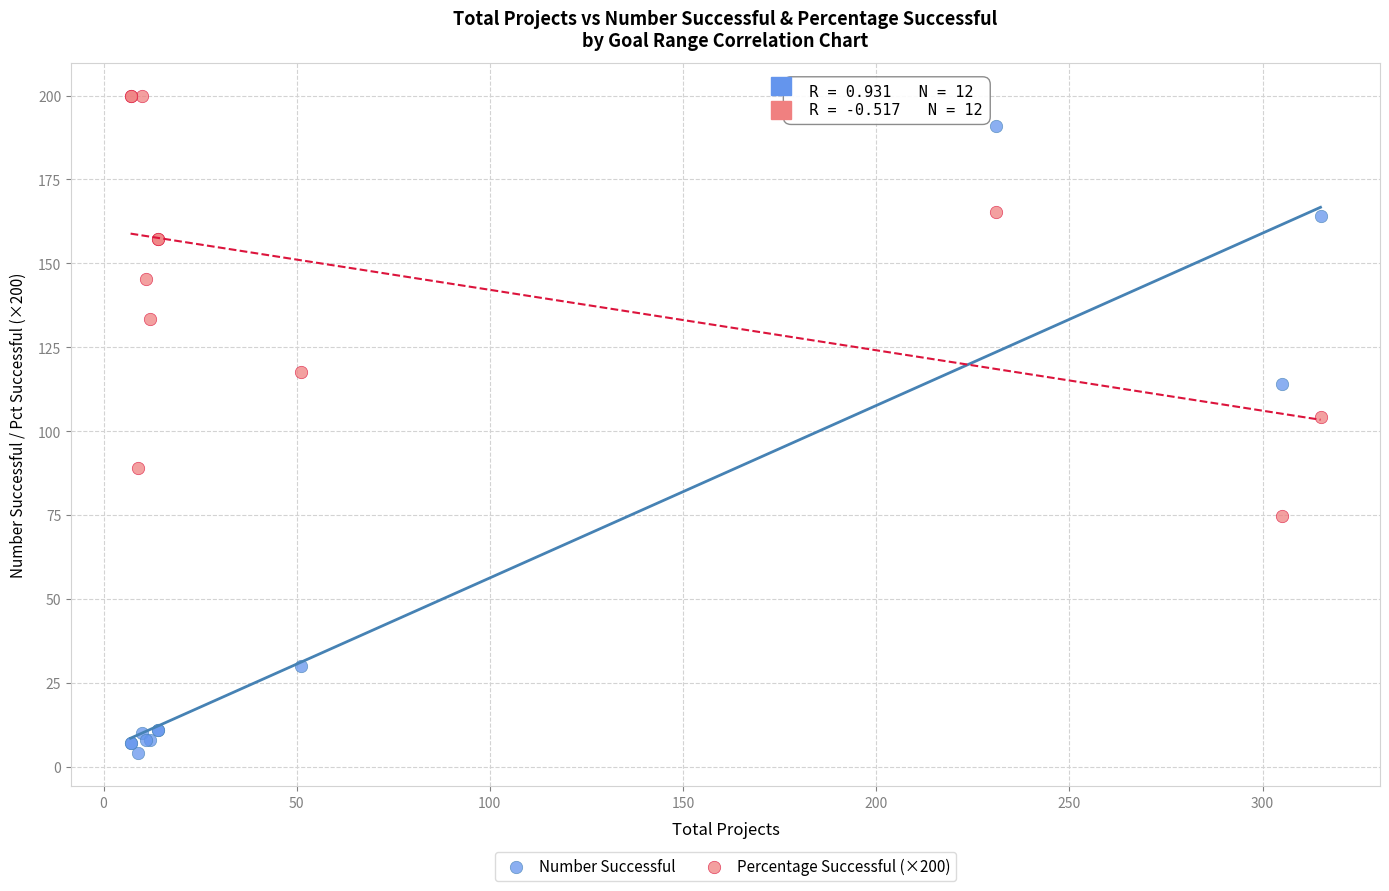

Which series has the largest Y range (max minus min)?

Number Successful